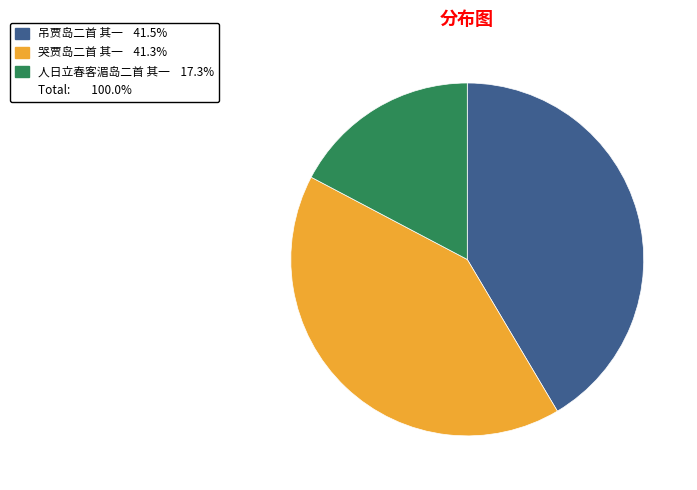

How many slices are in this pie chart?

3